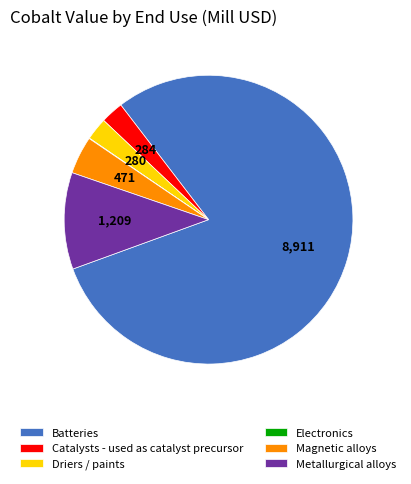

The Magnetic alloys slice represents 4% of the pie. True or false?

True